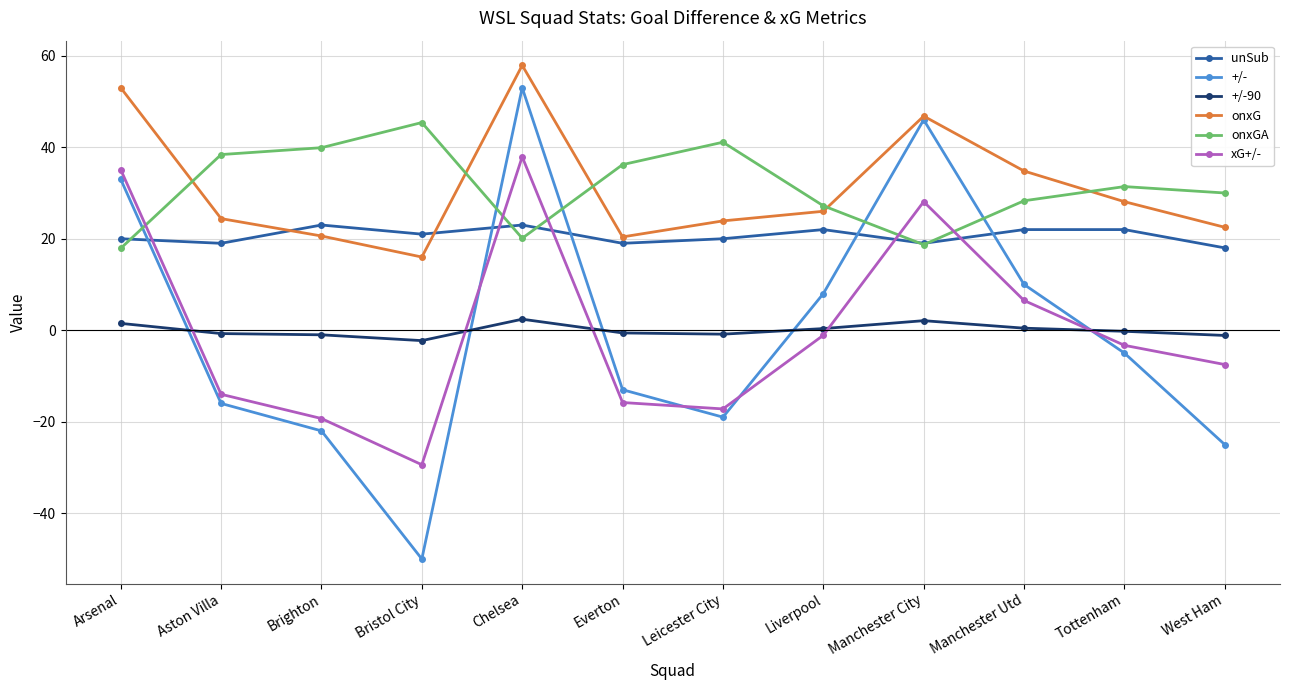

Is this an area chart (filled region under the line)?

No